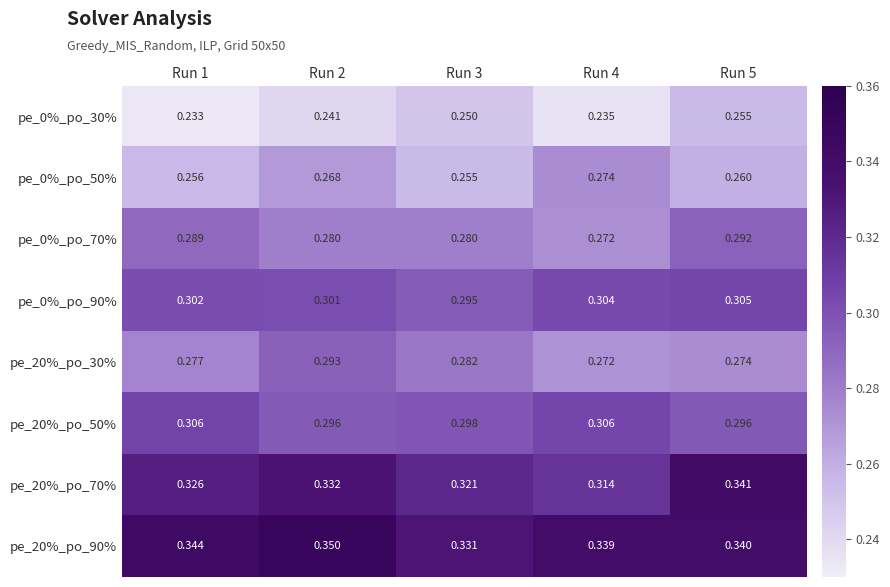

Is the value of pe_20%_po_70% at Run 1 greater than the value of pe_0%_po_70% at Run 1?

Yes